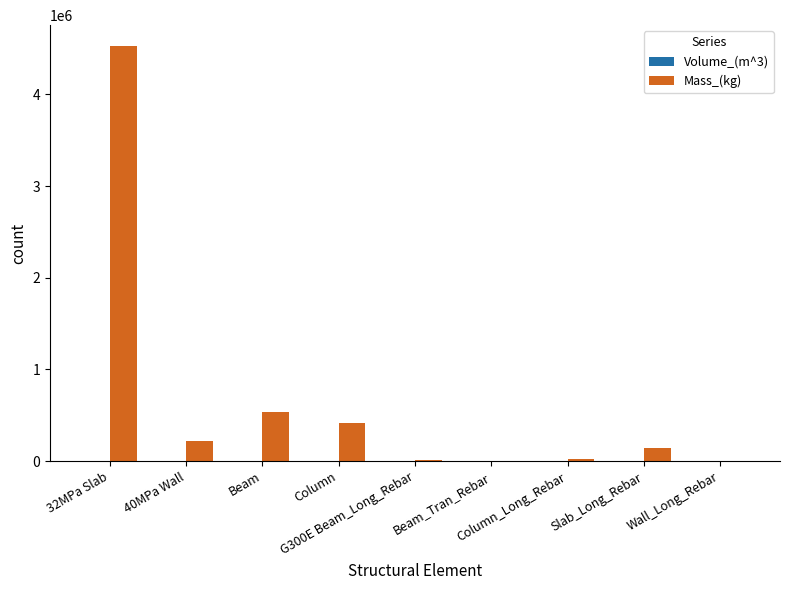

What is the maximum value for Mass_(kg)?

4527677.0